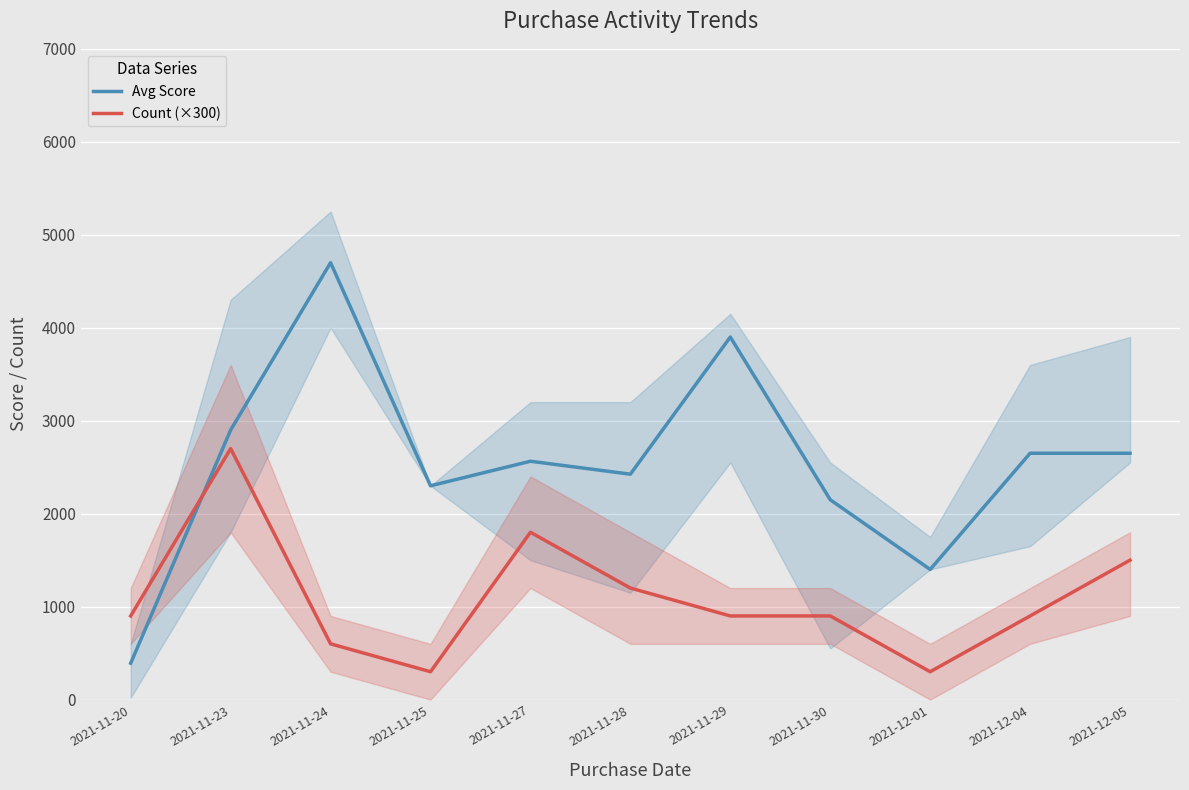

How many times do Count (×300) and Avg Score cross each other?

1